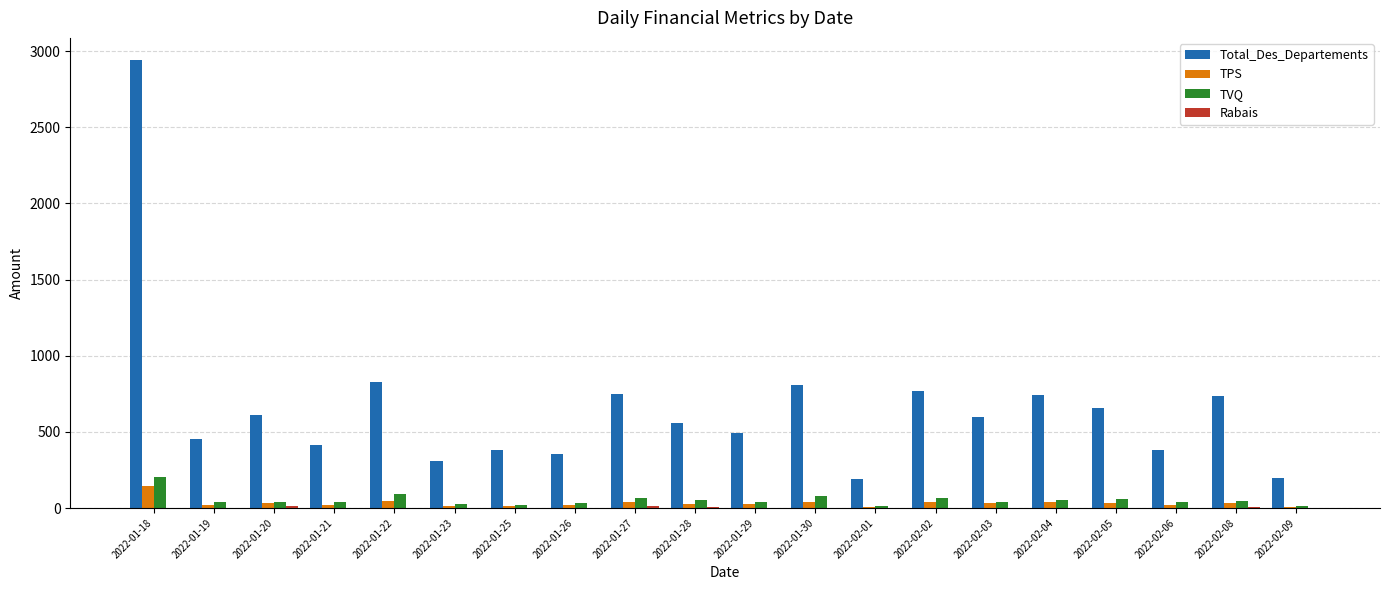

Which label corresponds to the largest value in the chart?

2022-01-18